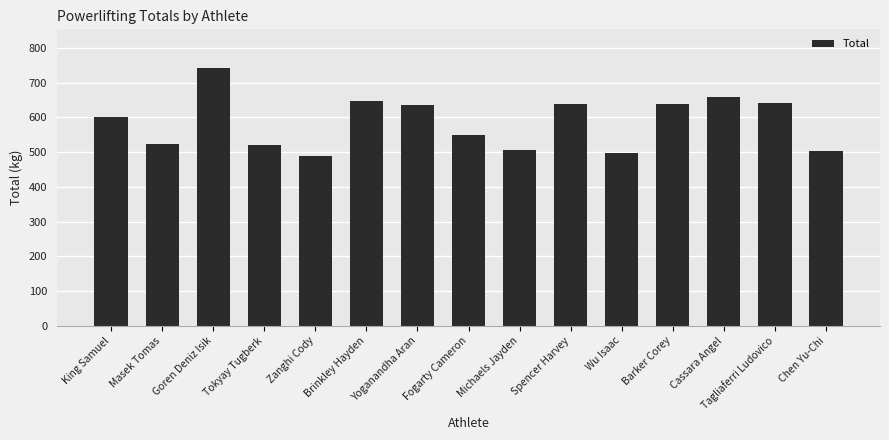

At which label does the data first exceed 602?

King Samuel